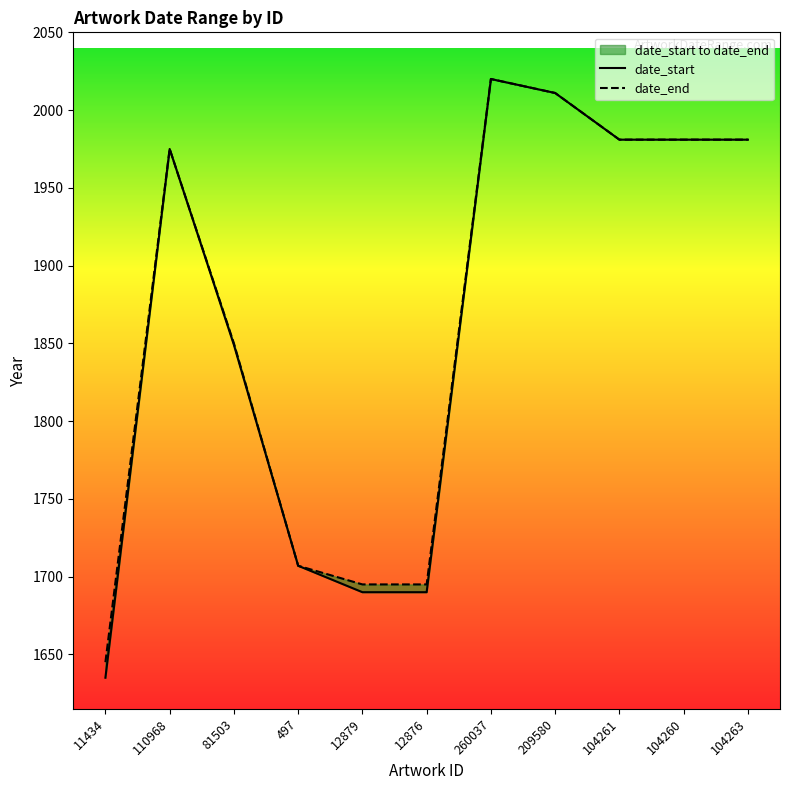

The date_start series shows 2020 at 260037. True or false?

True